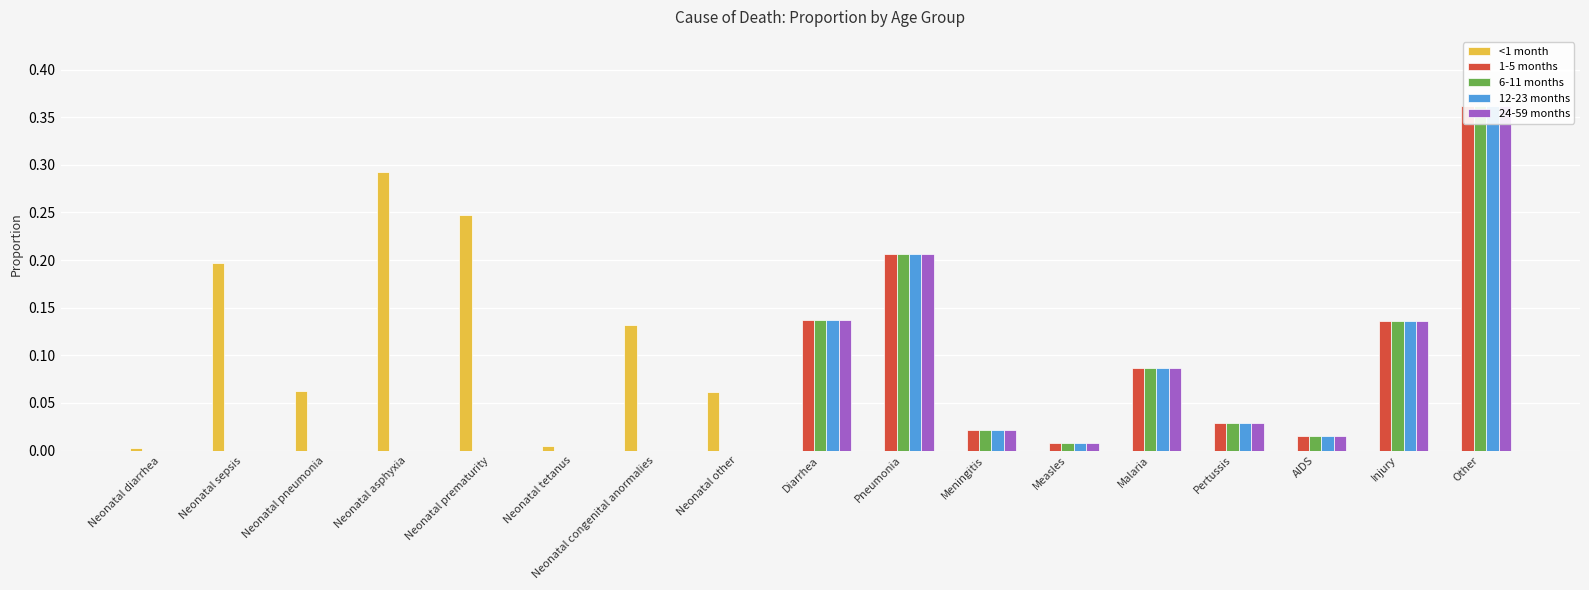

Are the bars horizontal?

No